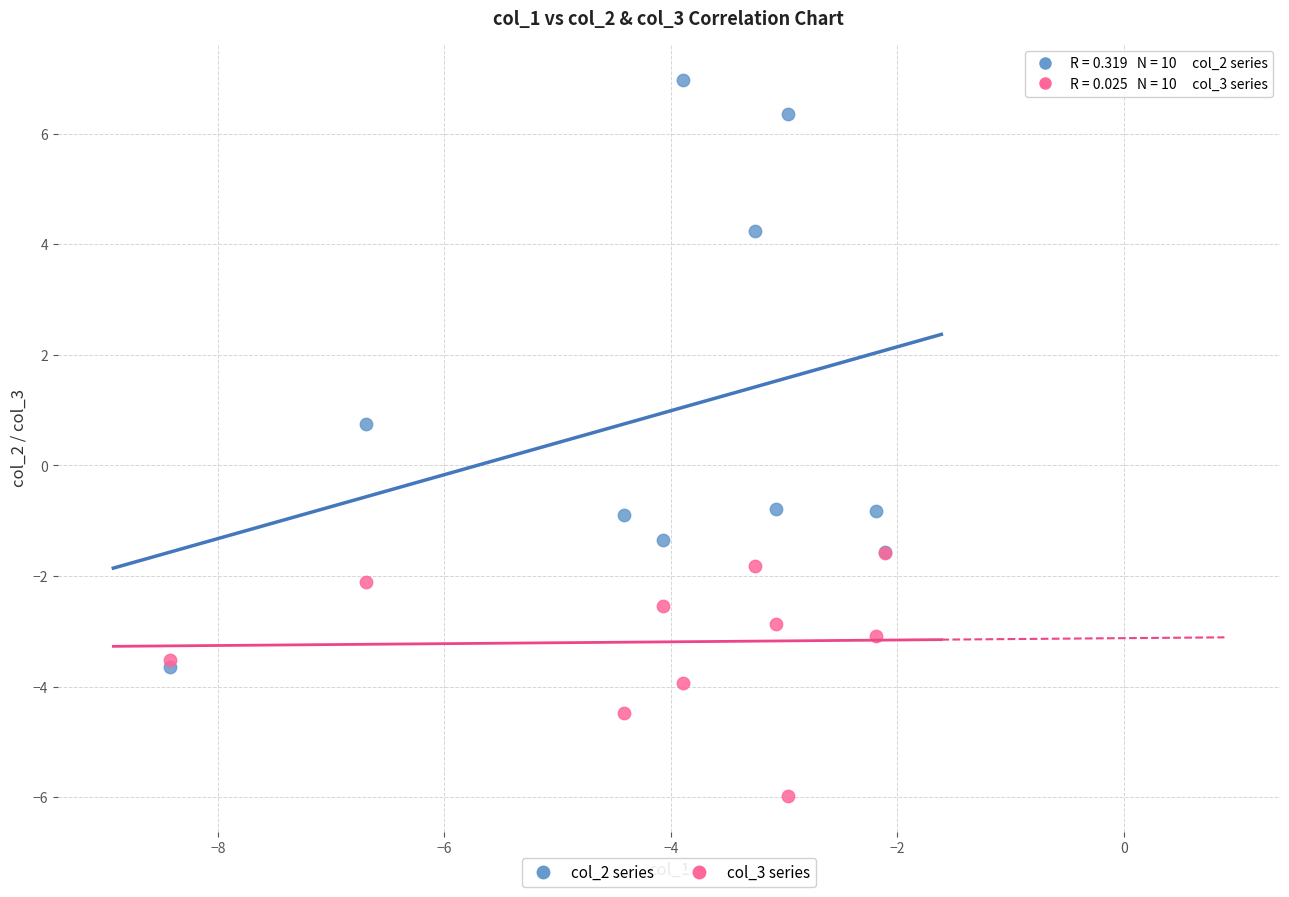

In the col_2 series series, what Y value is closest to 1?

0.7